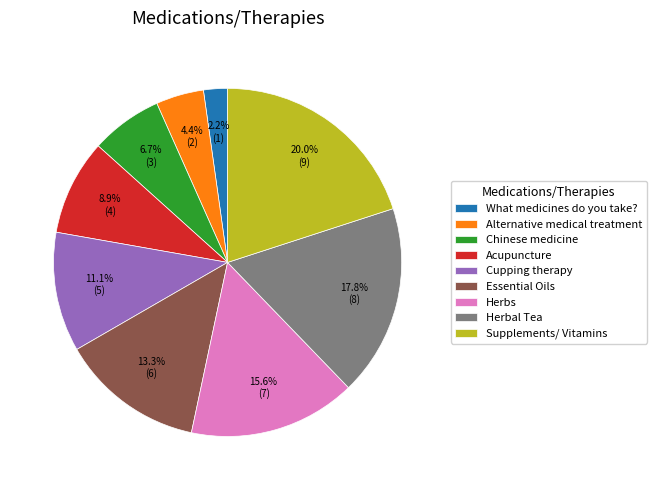

How many slices are in this pie chart?

9